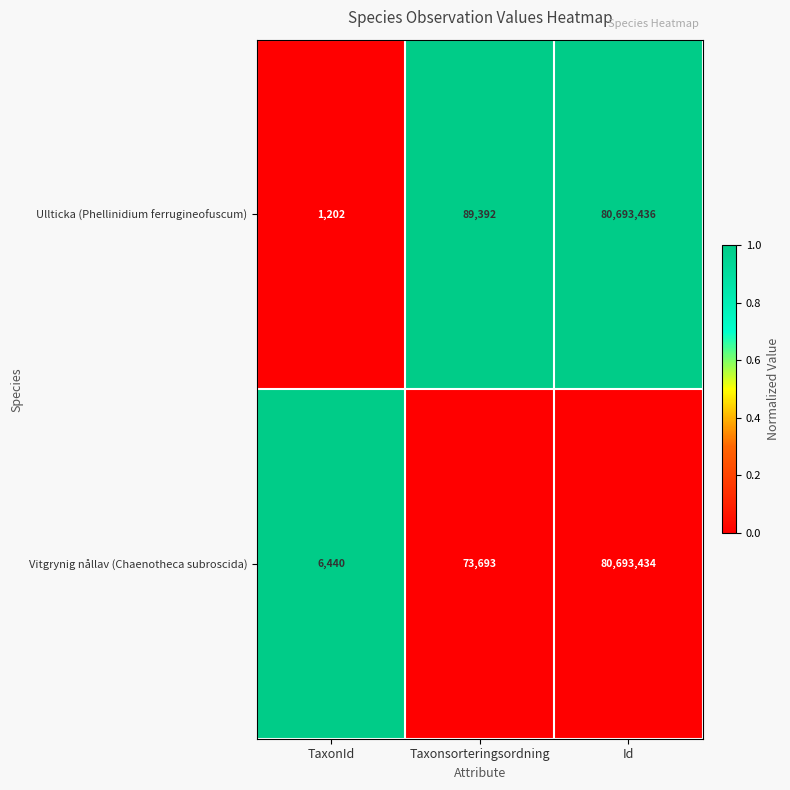

Reading left to right, transcribe all the data shown in this chart.

Ullticka (Phellinidium ferrugineofuscum): 1202	89392	80693436
Vitgrynig nållav (Chaenotheca subroscida): 6440	73693	80693434